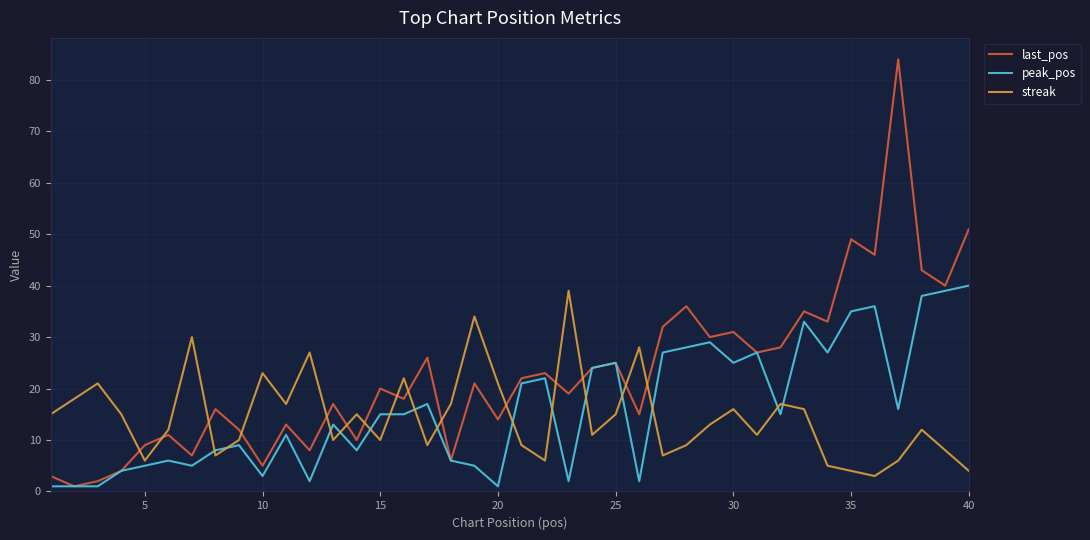

Which series has the largest total across all categories?

last_pos